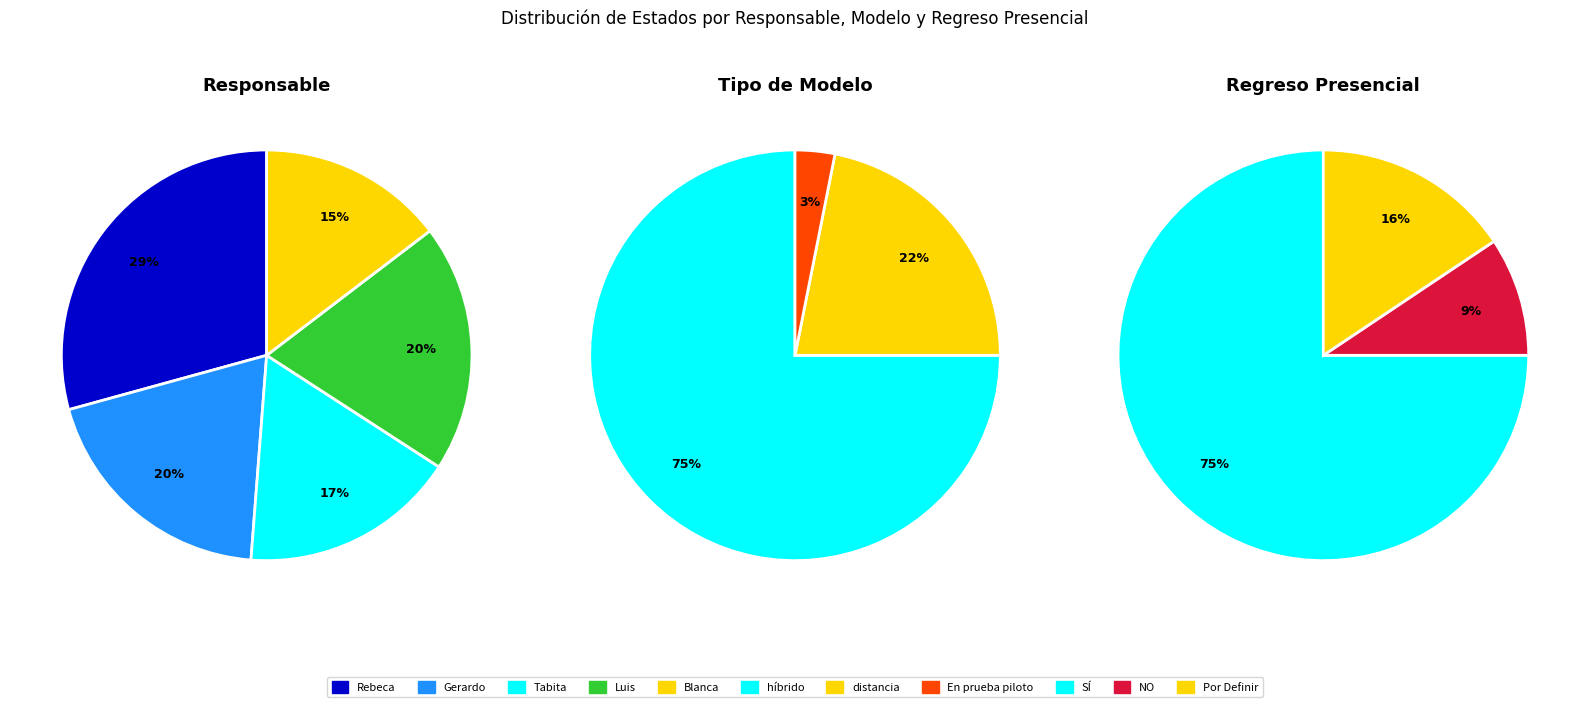

What is the smallest slice in the pie chart?

Blanca